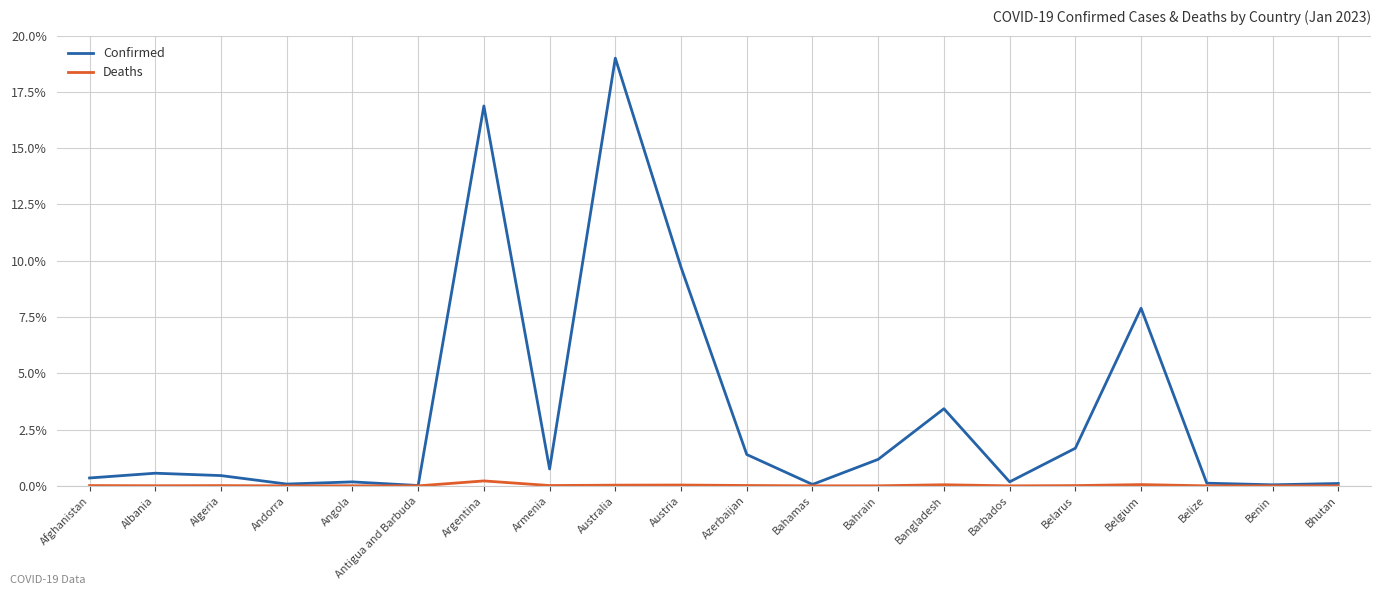

What is the difference between the maximum and minimum values in the Deaths series?

0.2